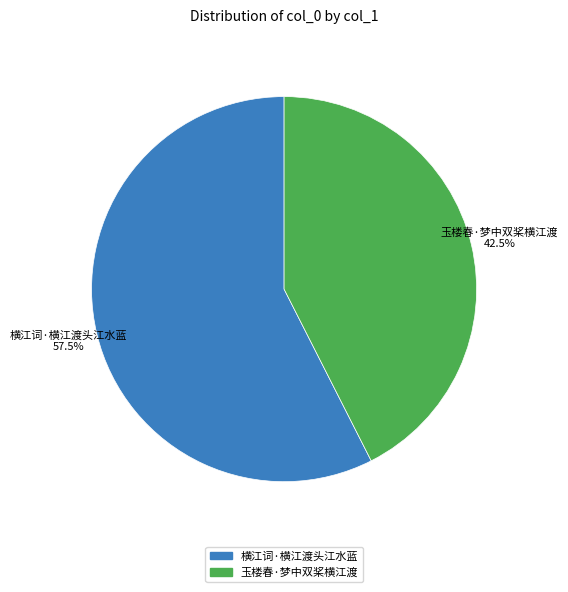

Which category accounts for the majority?

横江词·横江渡头江水蓝